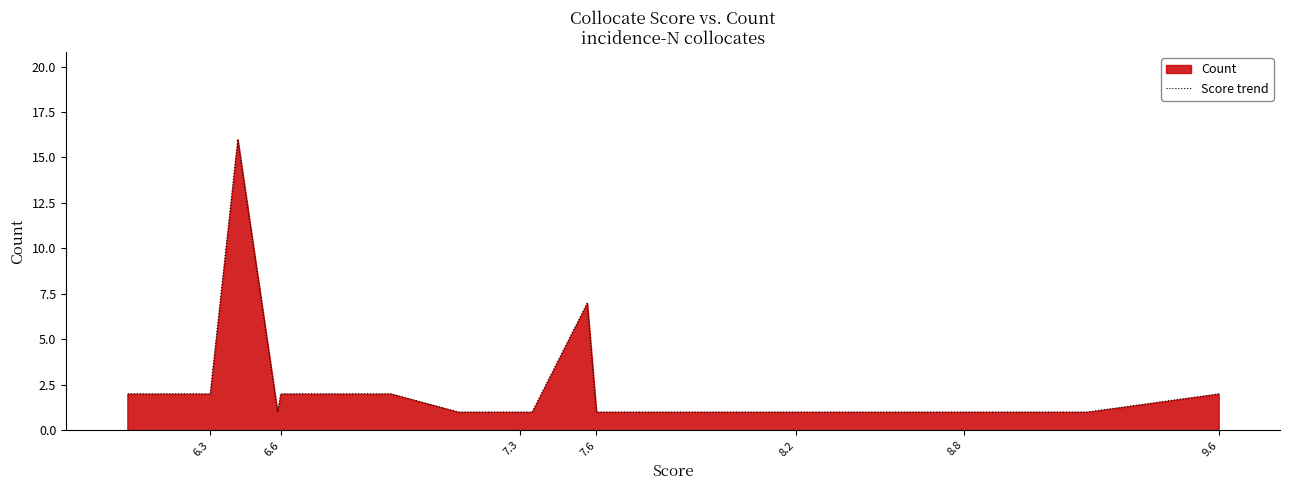

The value at 6.6 is 1. True or false?

False